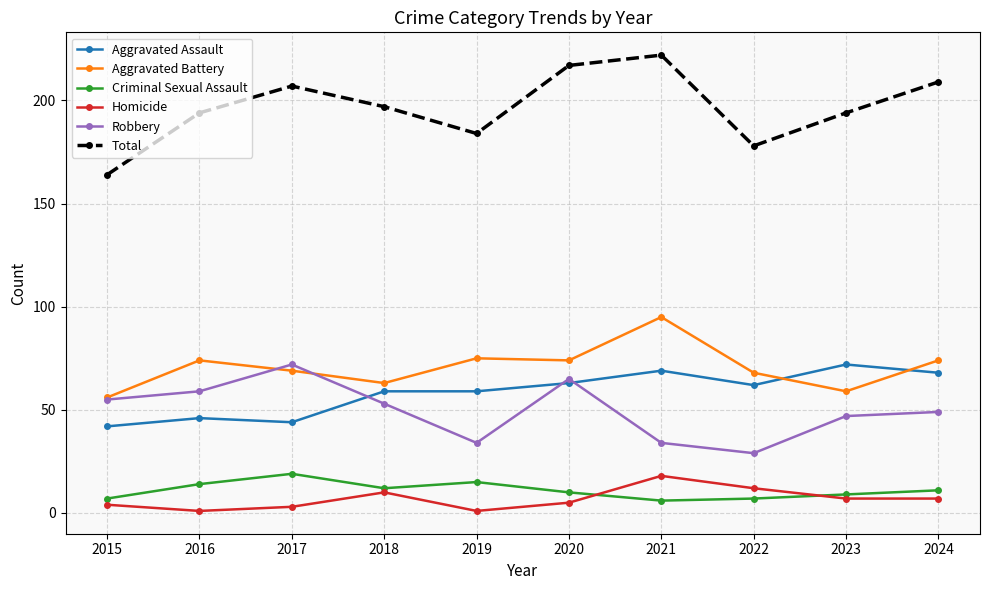

True or false: Robbery and Homicide intersect in this chart.

False